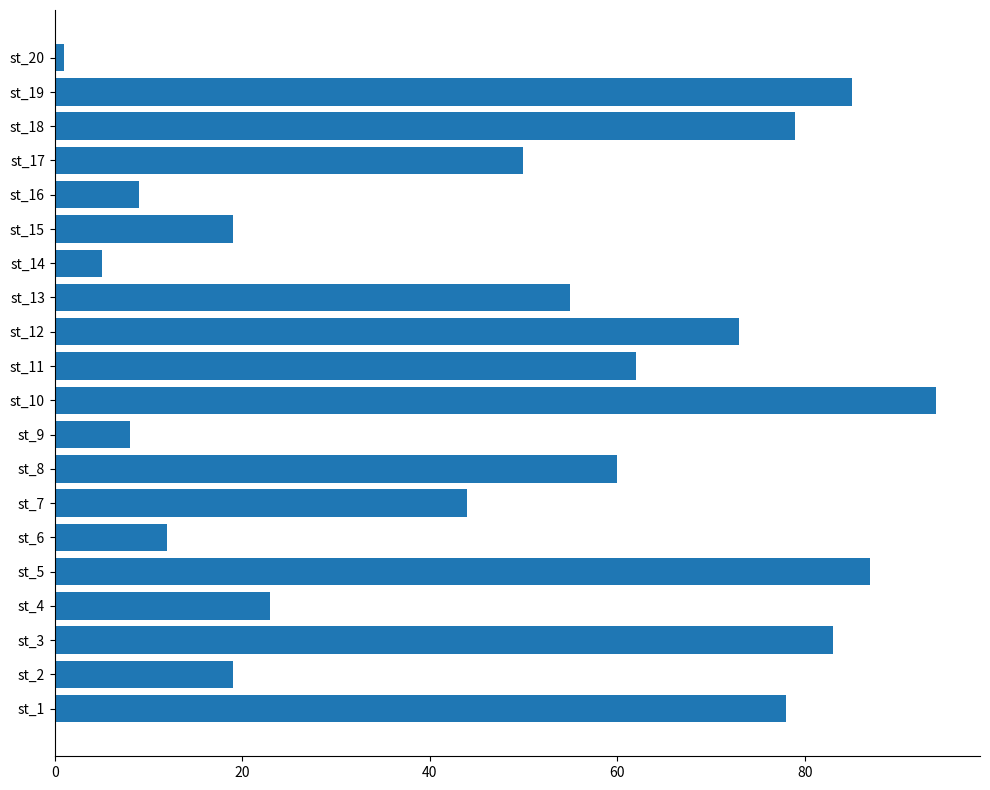

Approximately how many times larger is the value at st_12 compared to st_19?

0.9